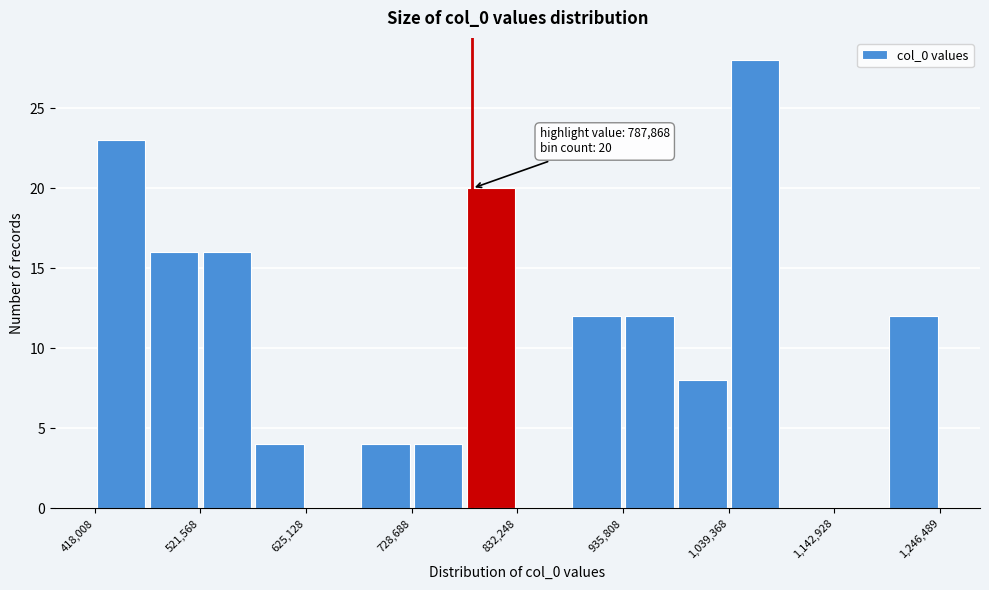

Around what value on the x-axis is the tallest bar? Give the approximate position of its centre, as read against the axis.

1060000